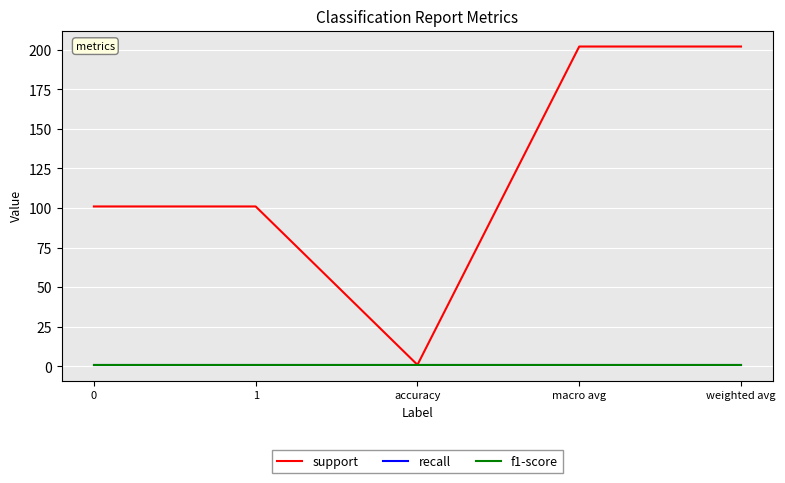

Is it true that recall equals 1 at 0?

True